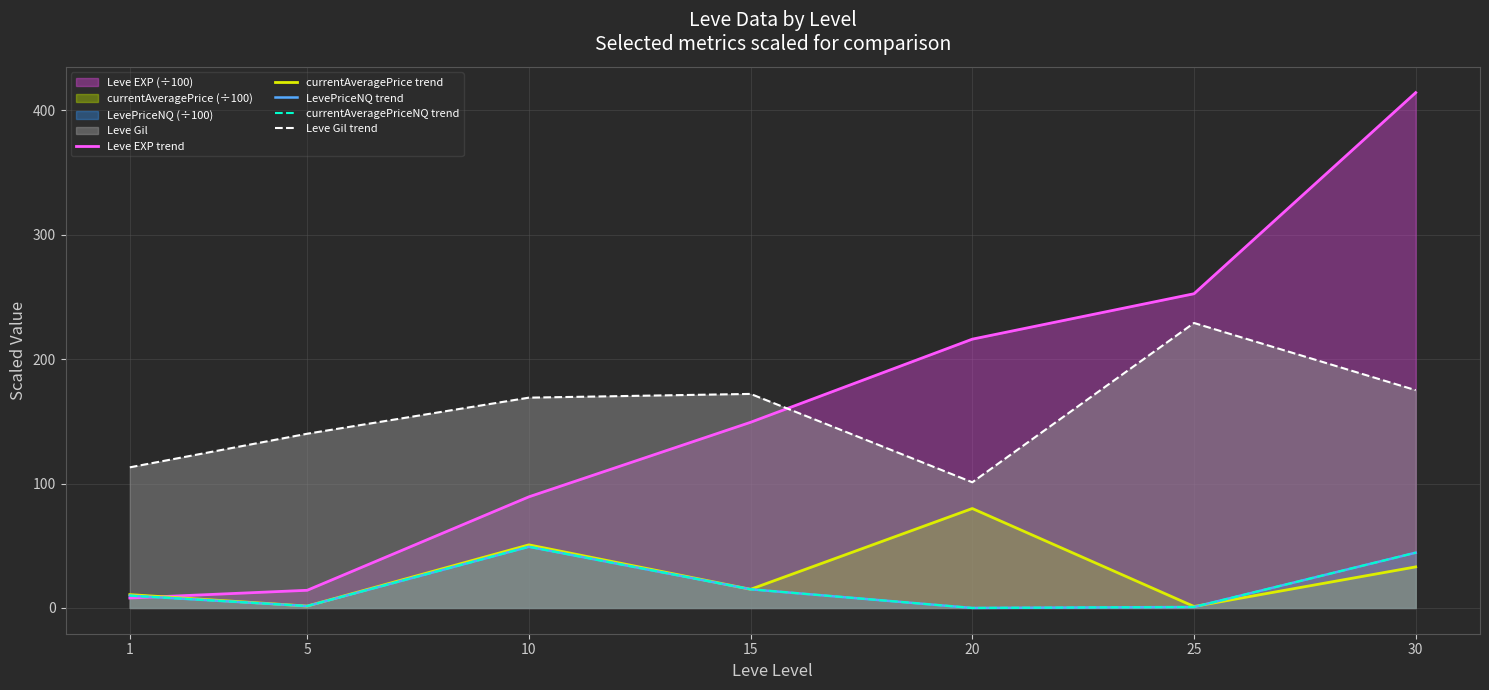

What is the sum of the currentAveragePrice trend values at 5 and 10?

52.2